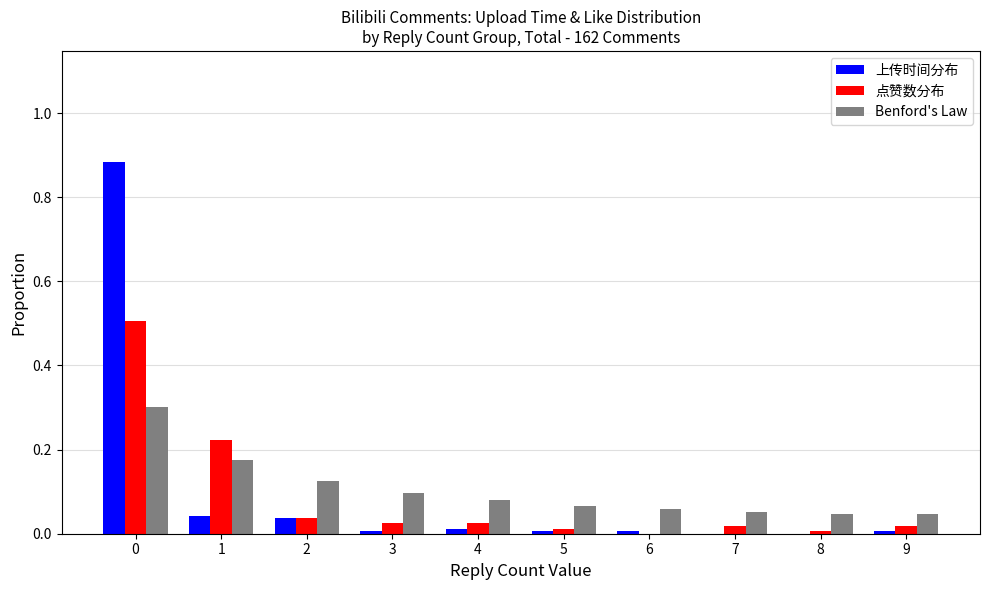

What are all the series names shown in the legend?

上传时间分布, 点赞数分布, Benford's Law